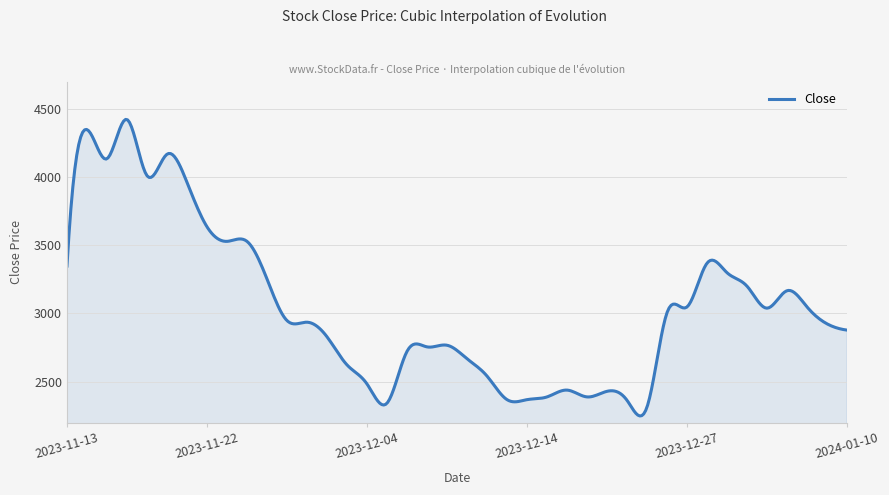

What is the difference between the maximum and minimum values?

2175.0